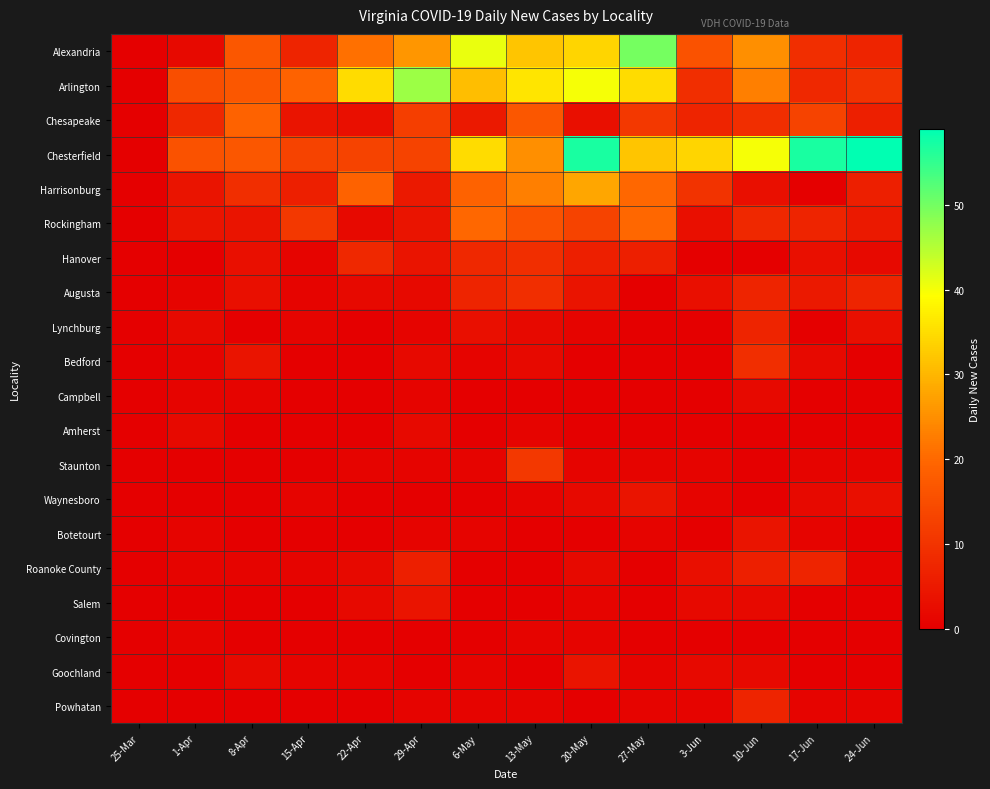

Reading left to right, list all the values displayed in this chart.

Alexandria: 25-Mar=0	1-Apr=2	8-Apr=17	15-Apr=7	22-Apr=21	29-Apr=26	6-May=41	13-May=32	20-May=34	27-May=50	3-Jun=16	10-Jun=25	17-Jun=9	24-Jun=7
Arlington: 25-Mar=0	1-Apr=15	8-Apr=17	15-Apr=19	22-Apr=35	29-Apr=47	6-May=31	13-May=36	20-May=40	27-May=35	3-Jun=9	10-Jun=23	17-Jun=8	24-Jun=10
Chesapeake: 25-Mar=0	1-Apr=8	8-Apr=19	15-Apr=4	22-Apr=3	29-Apr=12	6-May=5	13-May=17	20-May=3	27-May=11	3-Jun=7	10-Jun=9	17-Jun=13	24-Jun=6
Chesterfield: 25-Mar=0	1-Apr=16	8-Apr=17	15-Apr=13	22-Apr=13	29-Apr=13	6-May=35	13-May=25	20-May=57	27-May=32	3-Jun=34	10-Jun=40	17-Jun=57	24-Jun=59
Harrisonburg: 25-Mar=0	1-Apr=4	8-Apr=9	15-Apr=6	22-Apr=19	29-Apr=5	6-May=19	13-May=23	20-May=28	27-May=20	3-Jun=10	10-Jun=3	17-Jun=0	24-Jun=6
Rockingham: 25-Mar=0	1-Apr=4	8-Apr=4	15-Apr=11	22-Apr=2	29-Apr=4	6-May=20	13-May=16	20-May=13	27-May=20	3-Jun=3	10-Jun=8	17-Jun=7	24-Jun=5
Hanover: 25-Mar=0	1-Apr=0	8-Apr=3	15-Apr=1	22-Apr=8	29-Apr=4	6-May=8	13-May=9	20-May=6	27-May=6	3-Jun=0	10-Jun=0	17-Jun=3	24-Jun=2
Augusta: 25-Mar=0	1-Apr=1	8-Apr=3	15-Apr=1	22-Apr=2	29-Apr=2	6-May=7	13-May=9	20-May=4	27-May=0	3-Jun=3	10-Jun=7	17-Jun=5	24-Jun=7
Lynchburg: 25-Mar=0	1-Apr=2	8-Apr=0	15-Apr=1	22-Apr=0	29-Apr=1	6-May=3	13-May=2	20-May=1	27-May=0	3-Jun=0	10-Jun=7	17-Jun=0	24-Jun=3
Bedford: 25-Mar=0	1-Apr=1	8-Apr=4	15-Apr=0	22-Apr=0	29-Apr=2	6-May=1	13-May=2	20-May=0	27-May=0	3-Jun=0	10-Jun=9	17-Jun=2	24-Jun=0
Campbell: 25-Mar=0	1-Apr=1	8-Apr=1	15-Apr=0	22-Apr=0	29-Apr=1	6-May=0	13-May=0	20-May=0	27-May=0	3-Jun=0	10-Jun=2	17-Jun=0	24-Jun=0
Amherst: 25-Mar=0	1-Apr=2	8-Apr=0	15-Apr=0	22-Apr=0	29-Apr=2	6-May=0	13-May=1	20-May=0	27-May=0	3-Jun=0	10-Jun=0	17-Jun=0	24-Jun=0
Staunton: 25-Mar=0	1-Apr=0	8-Apr=0	15-Apr=0	22-Apr=1	29-Apr=1	6-May=1	13-May=11	20-May=1	27-May=1	3-Jun=1	10-Jun=0	17-Jun=1	24-Jun=1
Waynesboro: 25-Mar=0	1-Apr=0	8-Apr=0	15-Apr=1	22-Apr=0	29-Apr=0	6-May=0	13-May=1	20-May=2	27-May=4	3-Jun=1	10-Jun=0	17-Jun=2	24-Jun=3
Botetourt: 25-Mar=0	1-Apr=1	8-Apr=0	15-Apr=0	22-Apr=0	29-Apr=1	6-May=1	13-May=0	20-May=0	27-May=1	3-Jun=0	10-Jun=4	17-Jun=1	24-Jun=0
Roanoke County: 25-Mar=0	1-Apr=1	8-Apr=1	15-Apr=1	22-Apr=2	29-Apr=6	6-May=0	13-May=0	20-May=2	27-May=0	3-Jun=3	10-Jun=6	17-Jun=7	24-Jun=1
Salem: 25-Mar=0	1-Apr=0	8-Apr=0	15-Apr=0	22-Apr=2	29-Apr=4	6-May=0	13-May=0	20-May=1	27-May=0	3-Jun=2	10-Jun=2	17-Jun=0	24-Jun=0
Covington: 25-Mar=0	1-Apr=1	8-Apr=0	15-Apr=0	22-Apr=0	29-Apr=0	6-May=0	13-May=1	20-May=1	27-May=0	3-Jun=0	10-Jun=0	17-Jun=0	24-Jun=0
Goochland: 25-Mar=0	1-Apr=0	8-Apr=2	15-Apr=1	22-Apr=1	29-Apr=0	6-May=1	13-May=0	20-May=4	27-May=1	3-Jun=2	10-Jun=2	17-Jun=0	24-Jun=0
Powhatan: 25-Mar=0	1-Apr=0	8-Apr=0	15-Apr=0	22-Apr=0	29-Apr=1	6-May=1	13-May=1	20-May=0	27-May=1	3-Jun=1	10-Jun=7	17-Jun=1	24-Jun=1